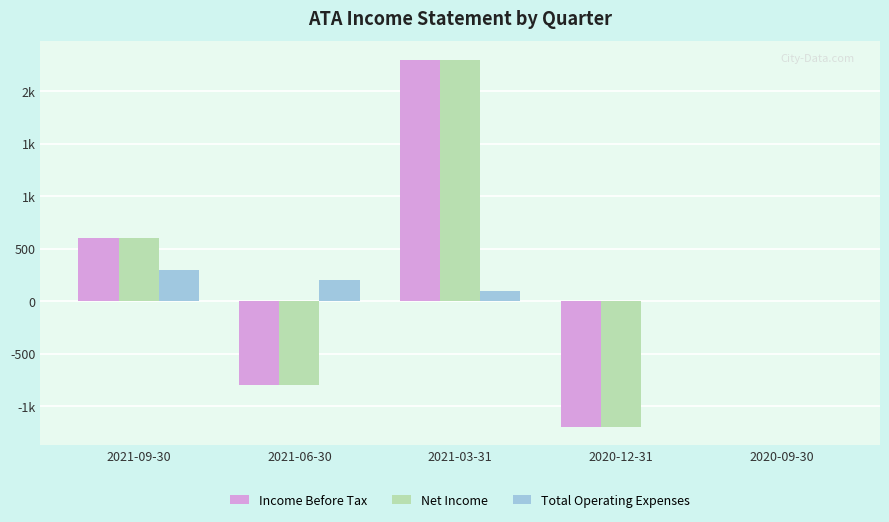

What are all the series names shown in the legend?

Income Before Tax, Net Income, Total Operating Expenses